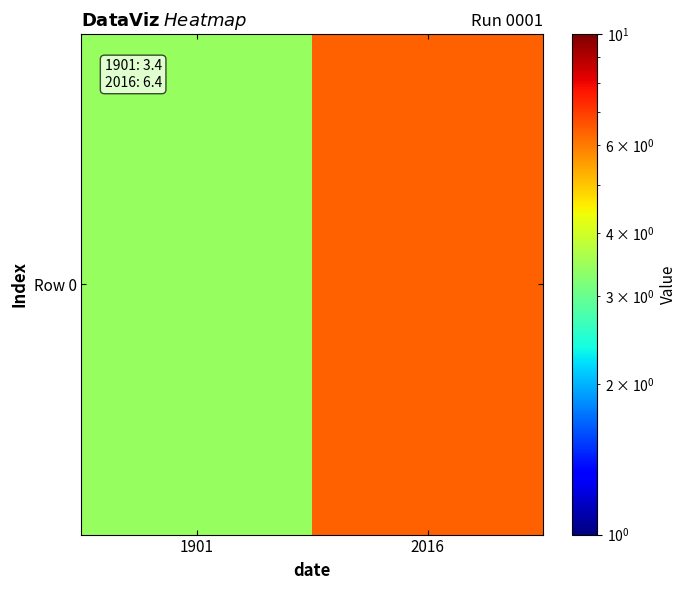

How many values are below 6?

1